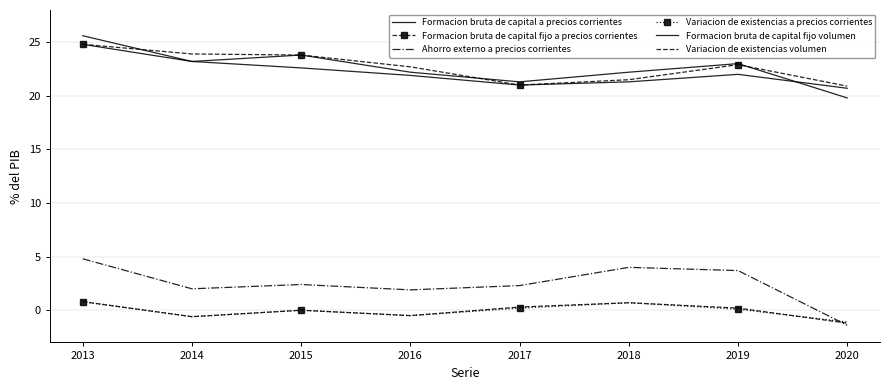

Between 2019 and 2017, which is larger?

2019